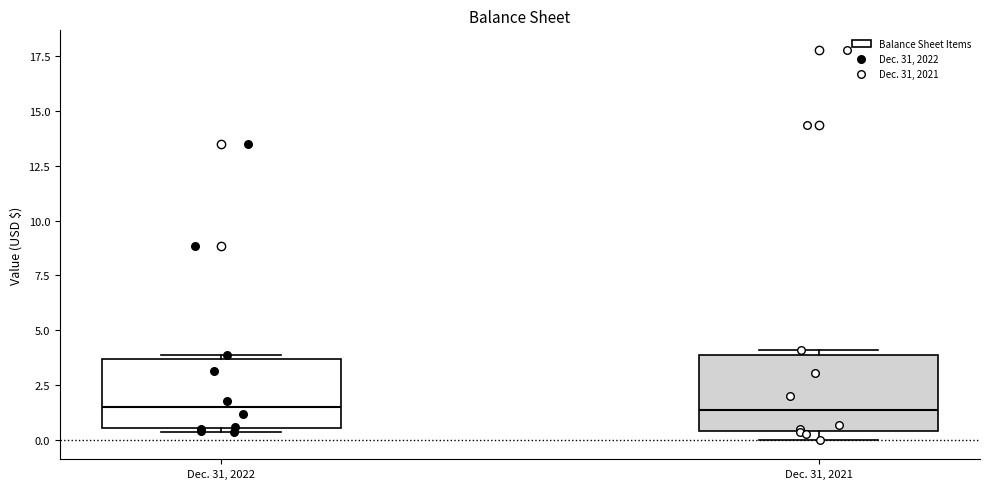

Where is the lower edge of the box for Dec. 31, 2022 on the y-axis? The values are not printed on the chart, so give them approximately, as read against the axis.

0.5